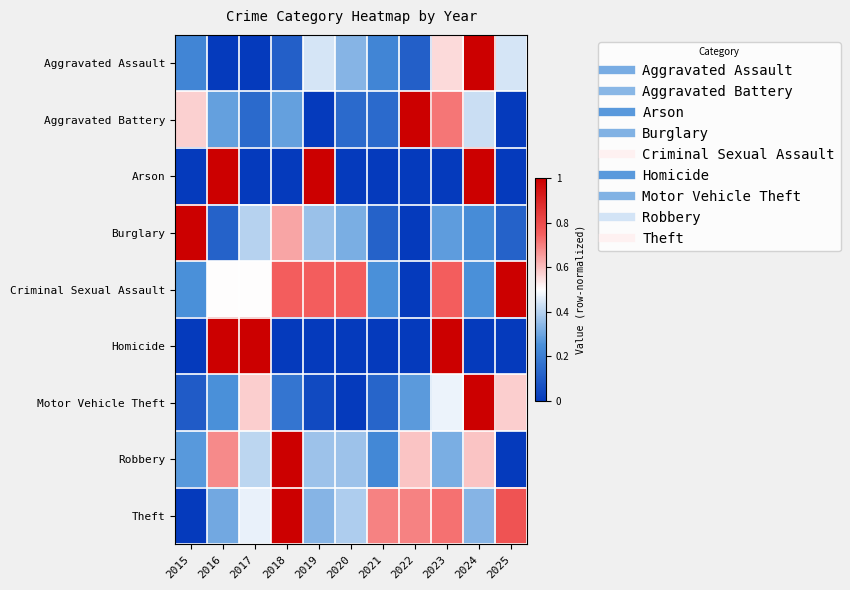

Which has a higher value, 2023 or 2015?

2023